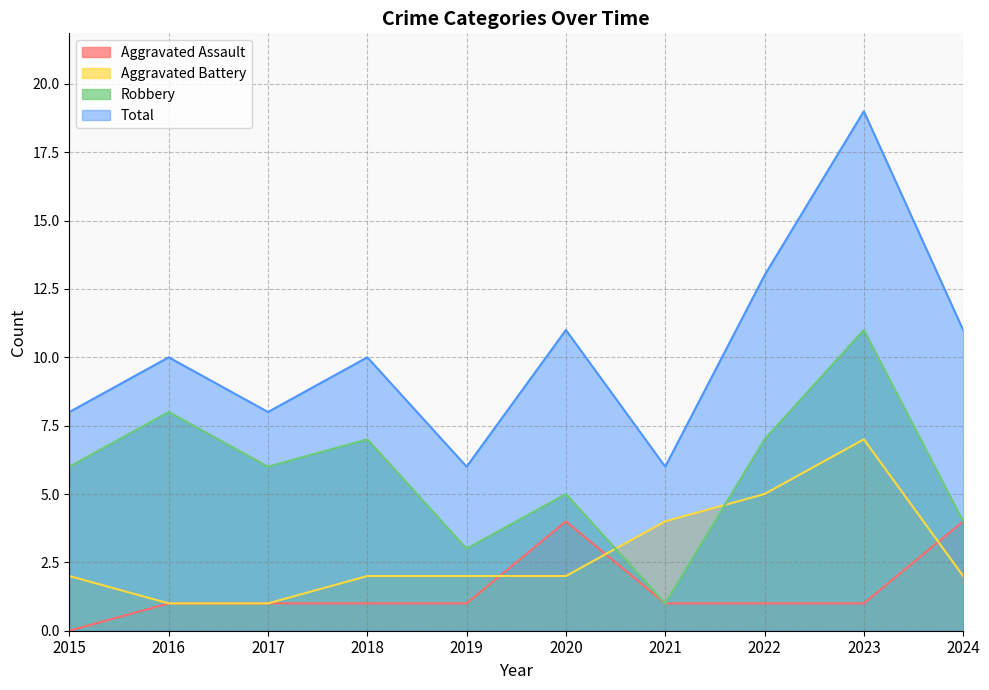

What is the total value across all series at 2022?

26